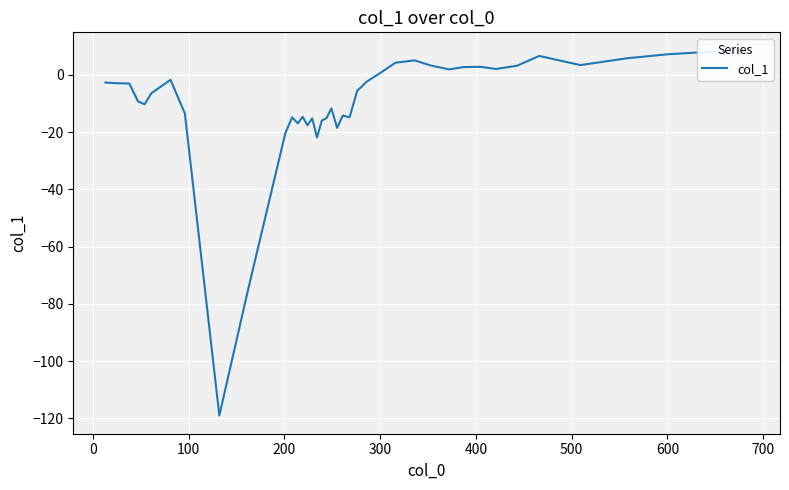

Reading left to right, list all the values displayed in this chart.

-2.6	-2.9	-3.0	-9.2	-10.2	-6.4	-1.7	-13.4	-119.0	-75.0	-20.2	-14.8	-16.9	-14.6	-17.6	-15.2	-21.9	-16.0	-15.1	-11.7	-18.5	-14.2	-14.8	-5.5	-2.3	0.2	4.3	5.1	3.3	1.9	2.8	2.8	2.1	3.2	6.6	3.4	5.8	7.2	8.0	8.5